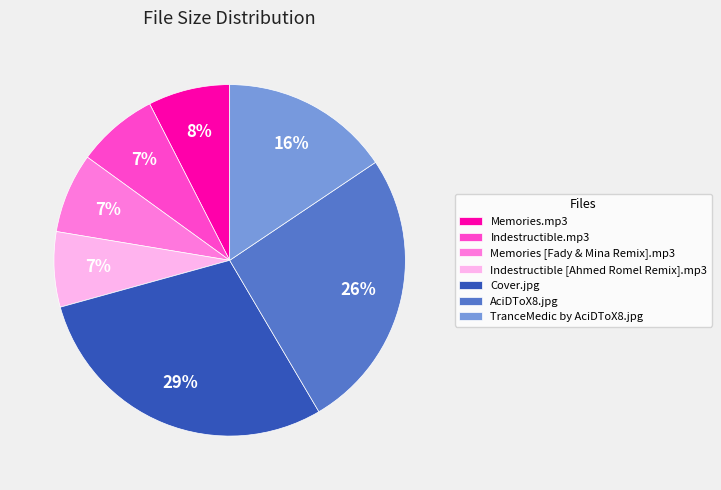

True or false: Indestructible [Ahmed Romel Remix].mp3 accounts for 1% of the total.

False